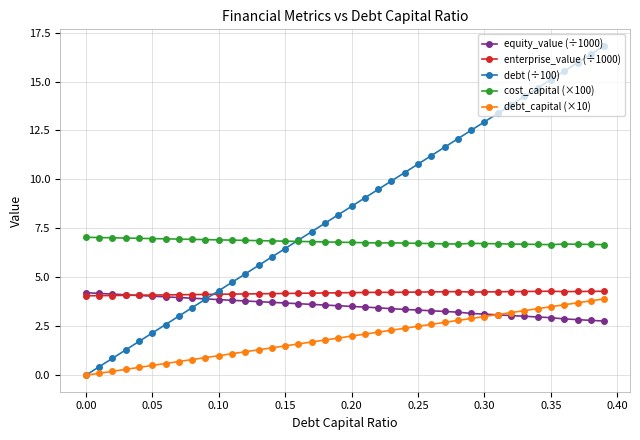

What is the value of the cost_capital (×100) point at the 2nd from the left?

7.0